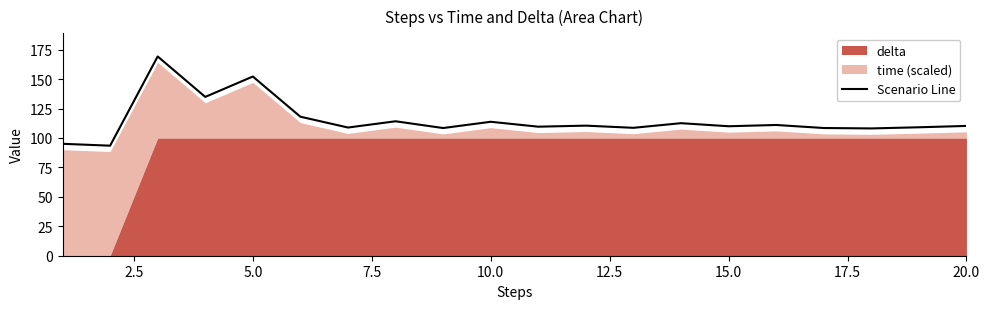

How many lines are shown in the chart?

1